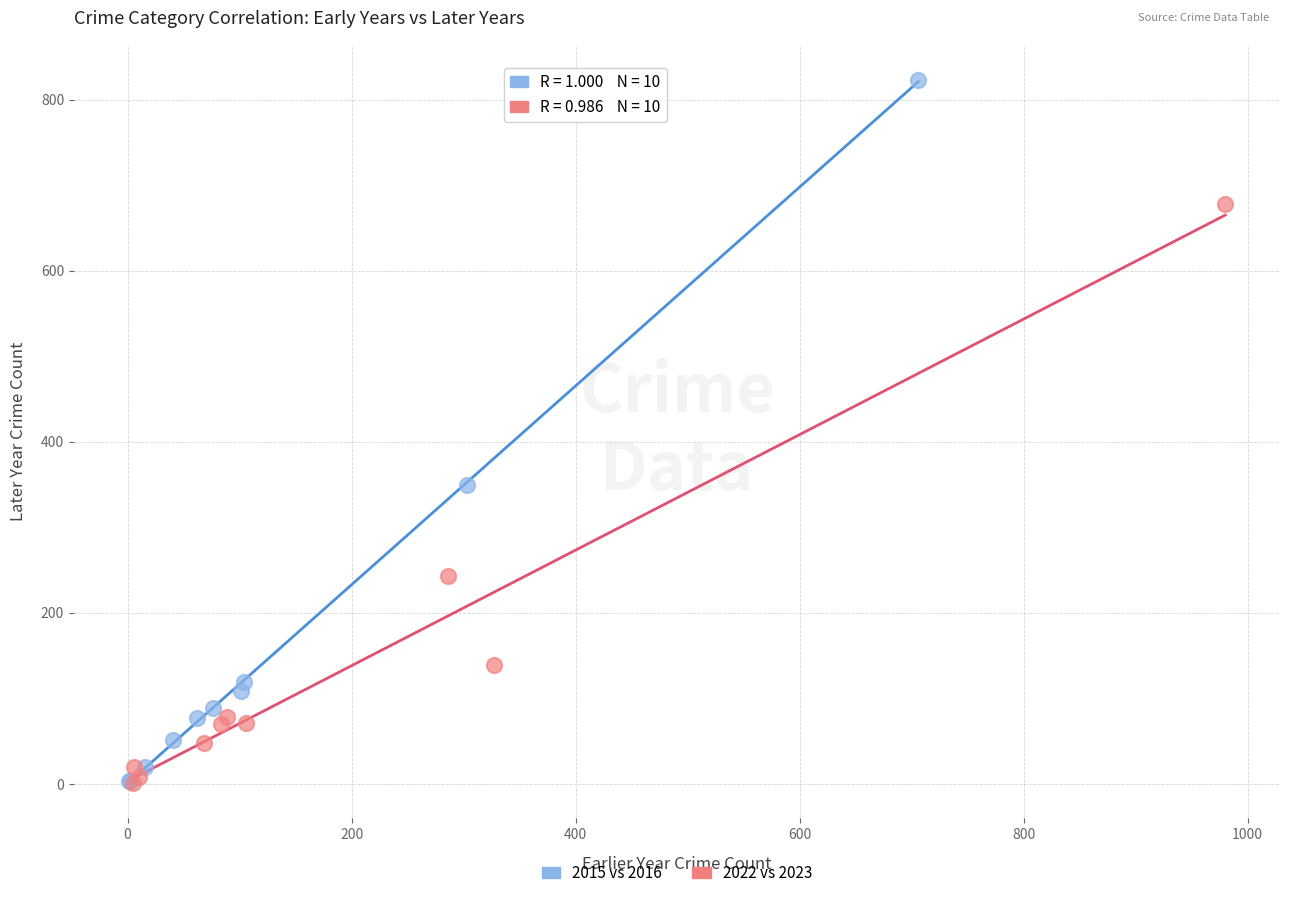

Which series has the widest spread of Y values?

2015 vs 2016